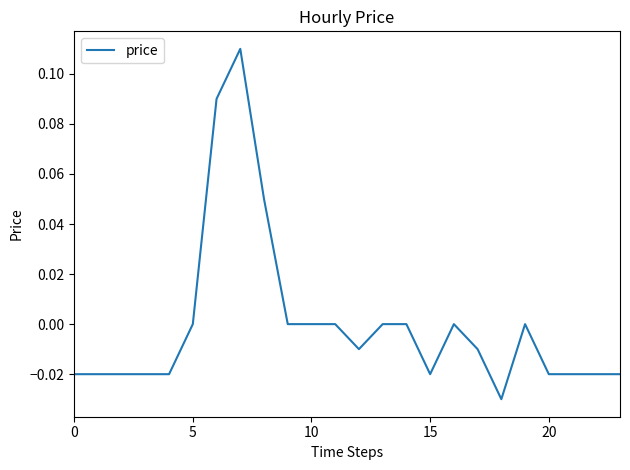

True or false: the data shows 0.0 at 5.

True